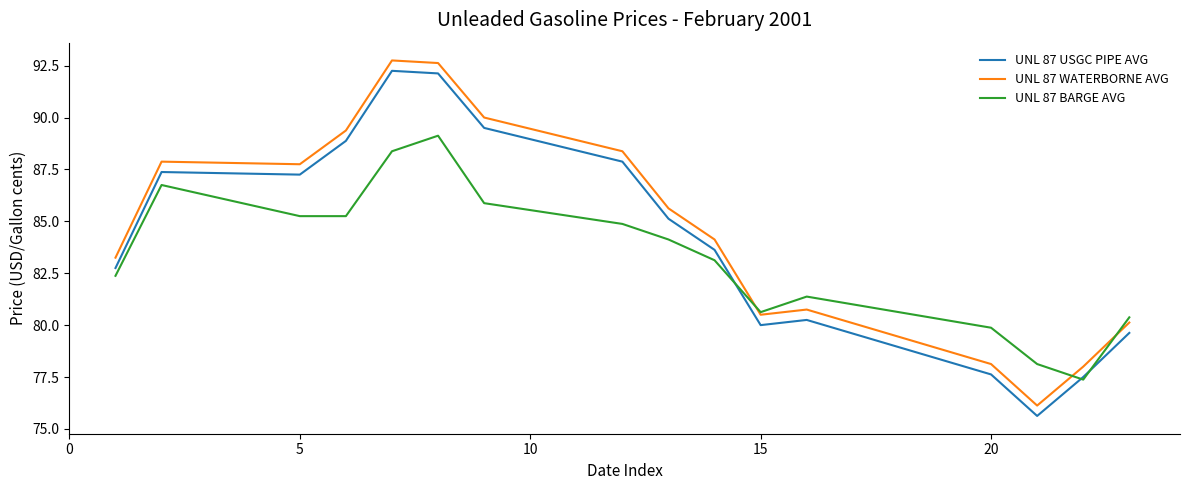

What is the maximum value shown in the chart?

92.8